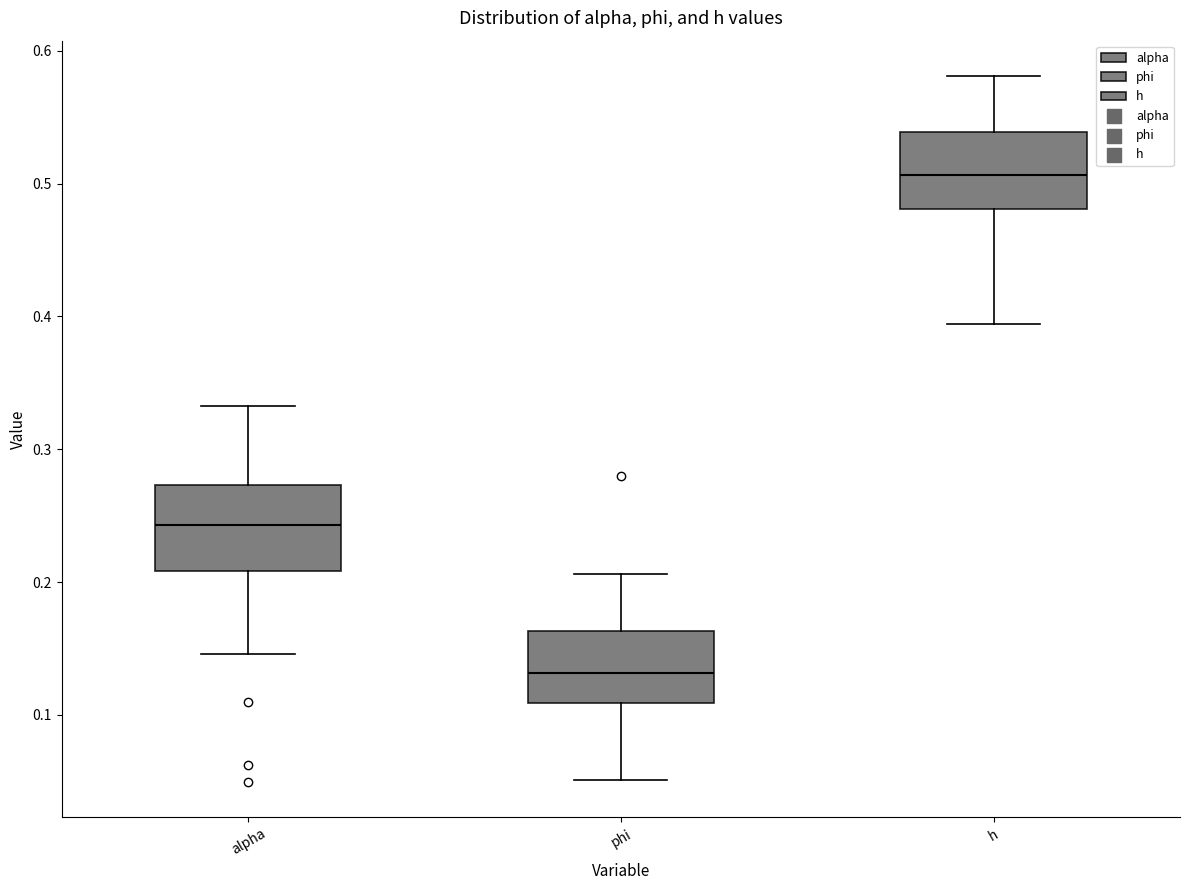

Where is the lower edge of the box for h on the y-axis? The values are not printed on the chart, so give them approximately, as read against the axis.

0.48